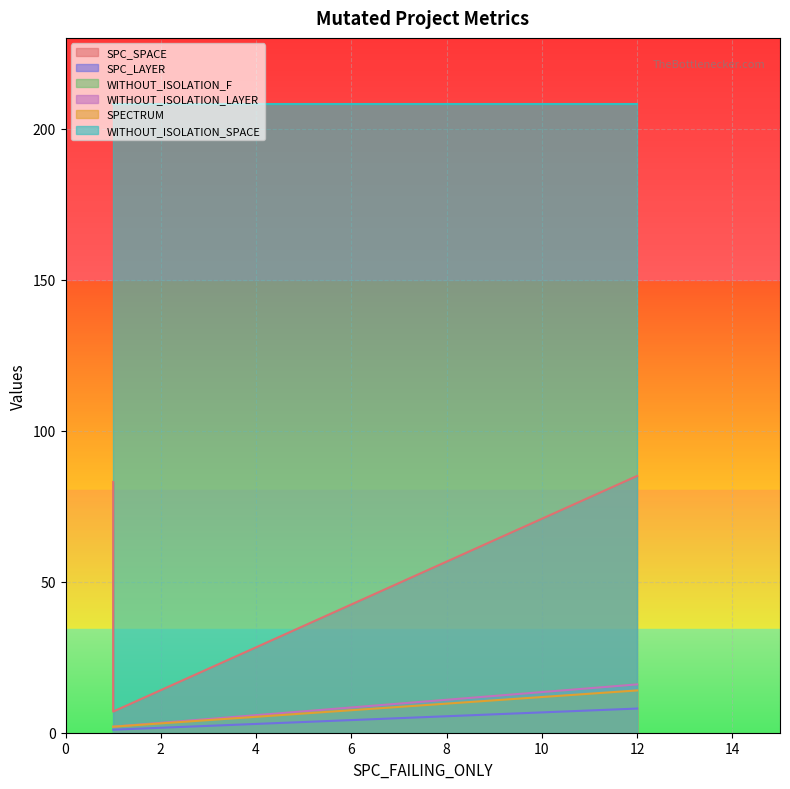

What is the value of the SPECTRUM point at the 2nd from the left?

2